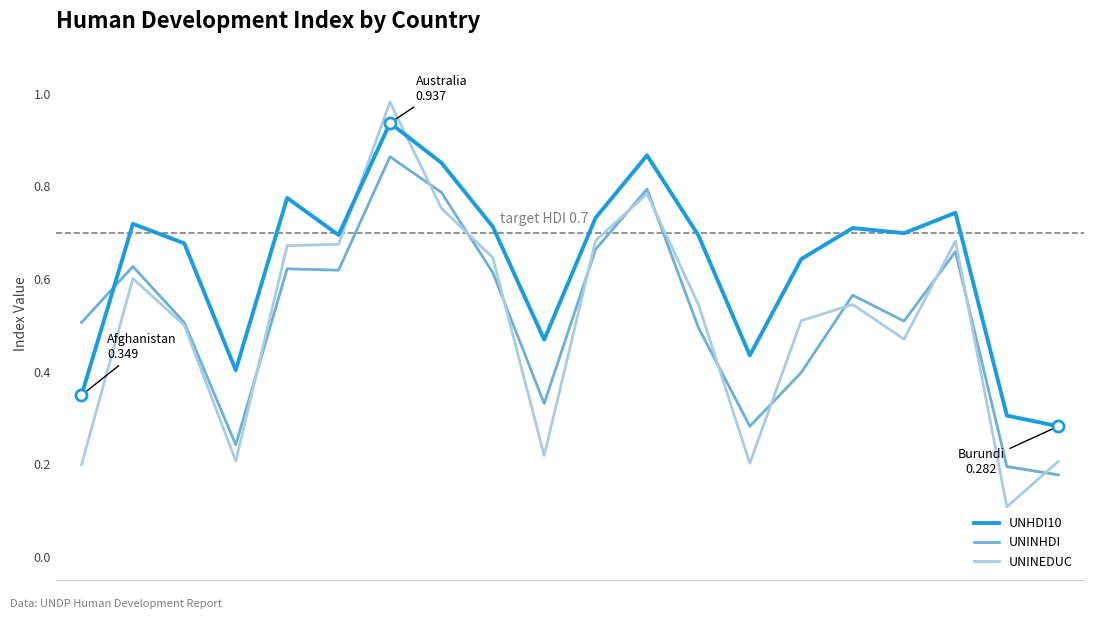

Which series has the largest total across all categories?

UNHDI10